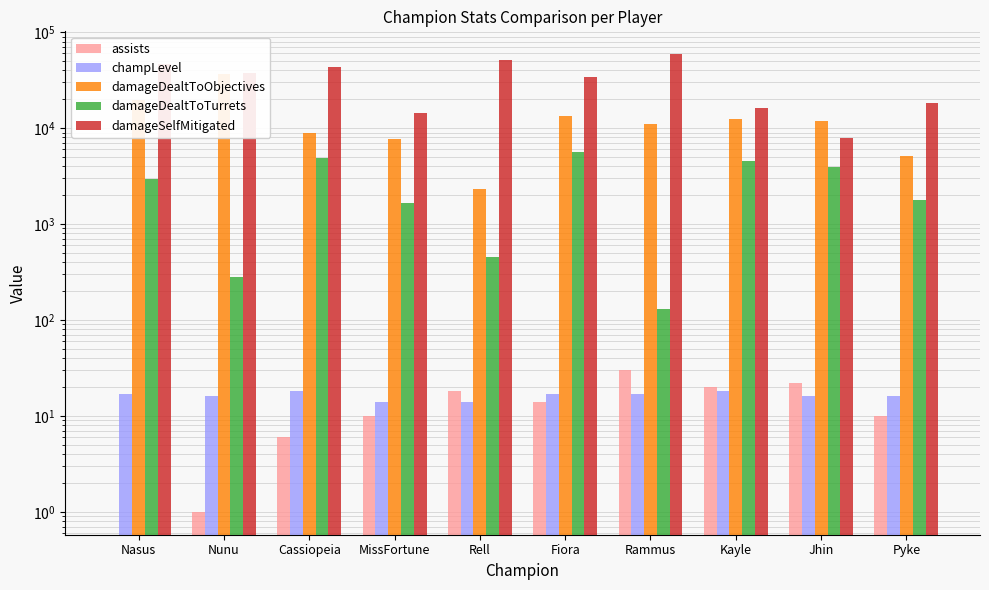

What is the sum of the damageDealtToObjectives values at Jhin and MissFortune?

19447